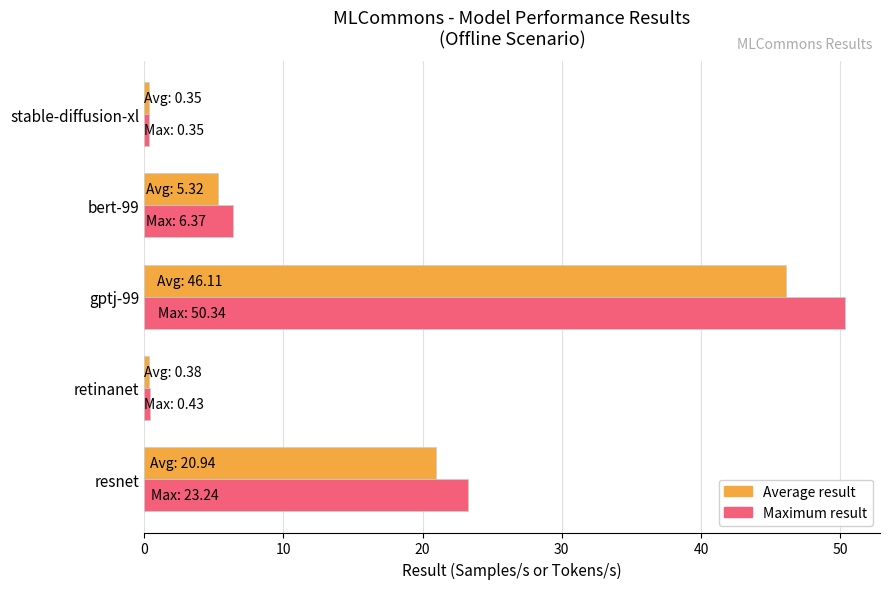

How many data points in Average result are less than 5?

2